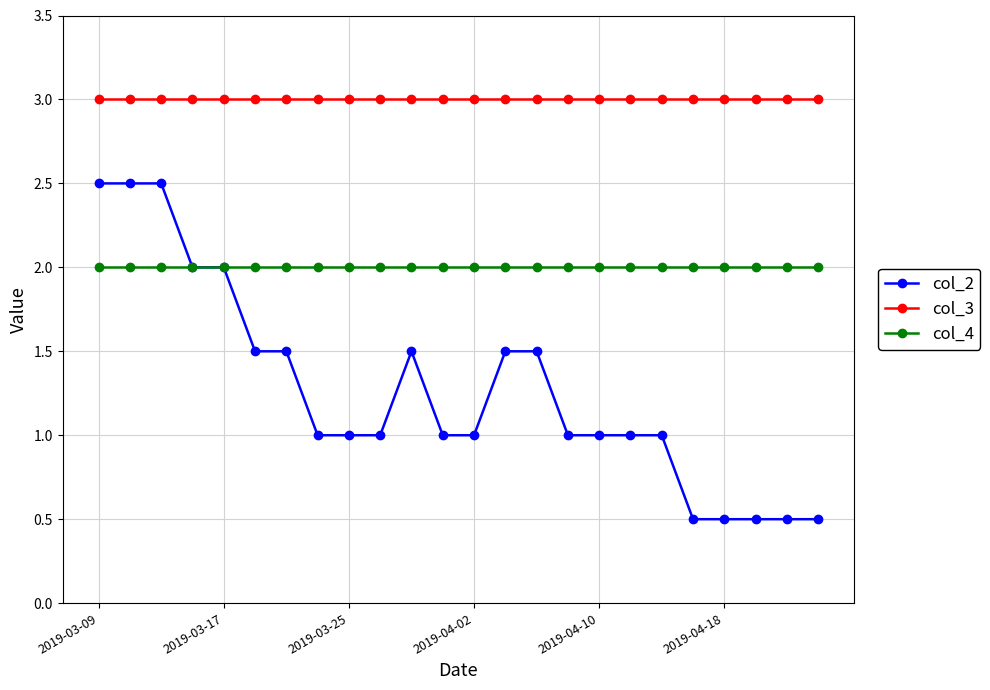

What is the maximum value shown in the chart?

3.0